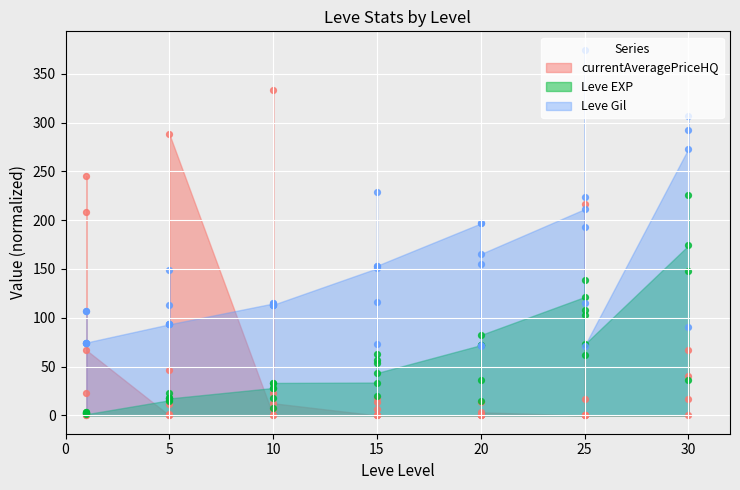

Which series contains the lowest Y value?

currentAveragePriceHQ